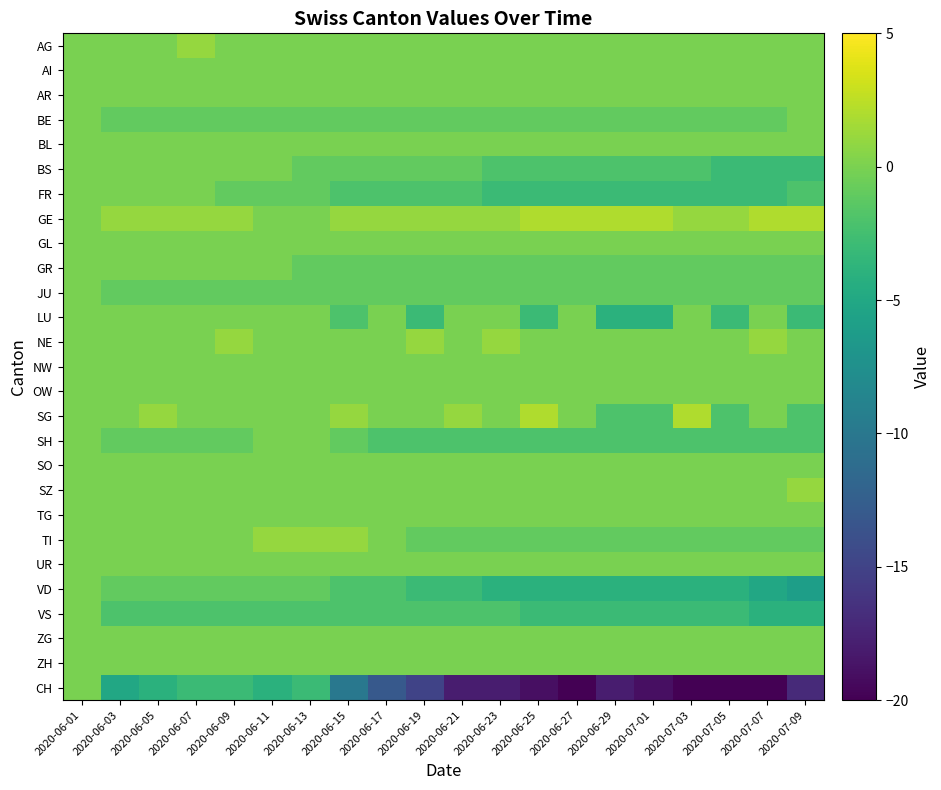

What is the spread (max minus min) of values at 2020-06-03?

6